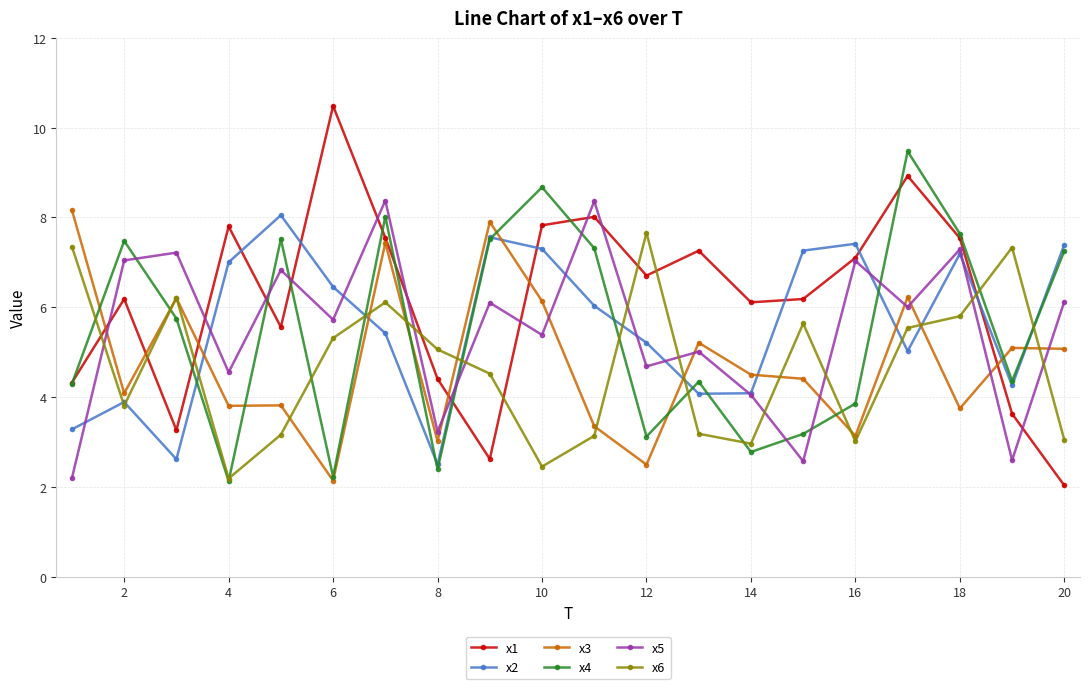

What is the lowest value of the x5 series?

2.2